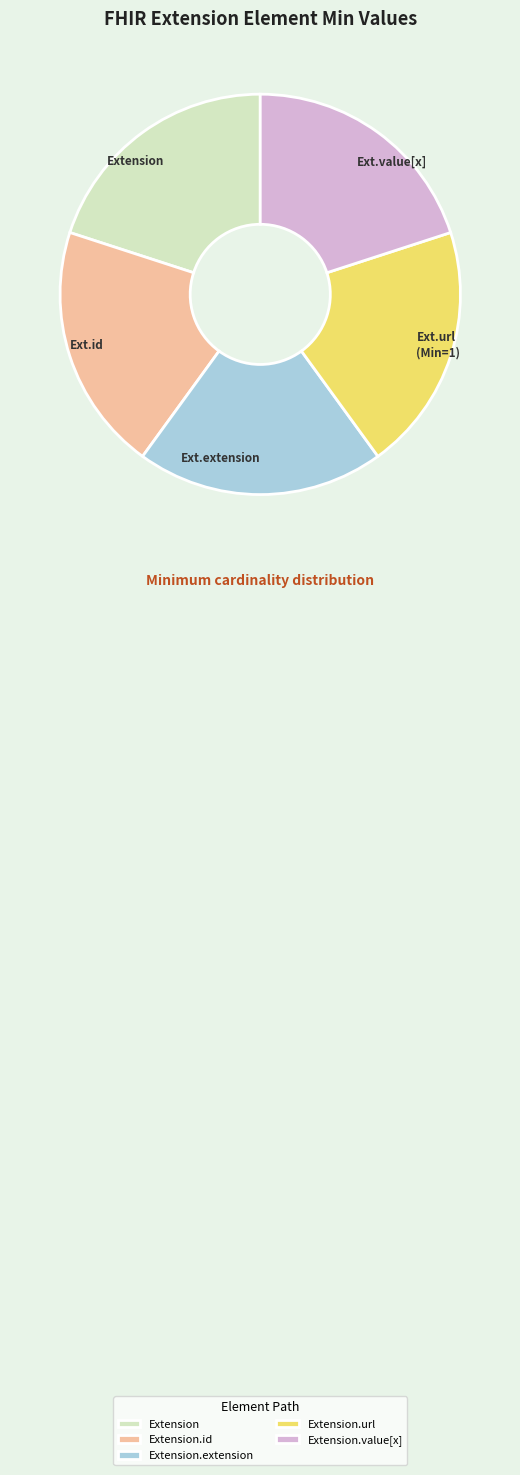

Combined, do Extension.id and Extension.value[x] account for over 50%?

No